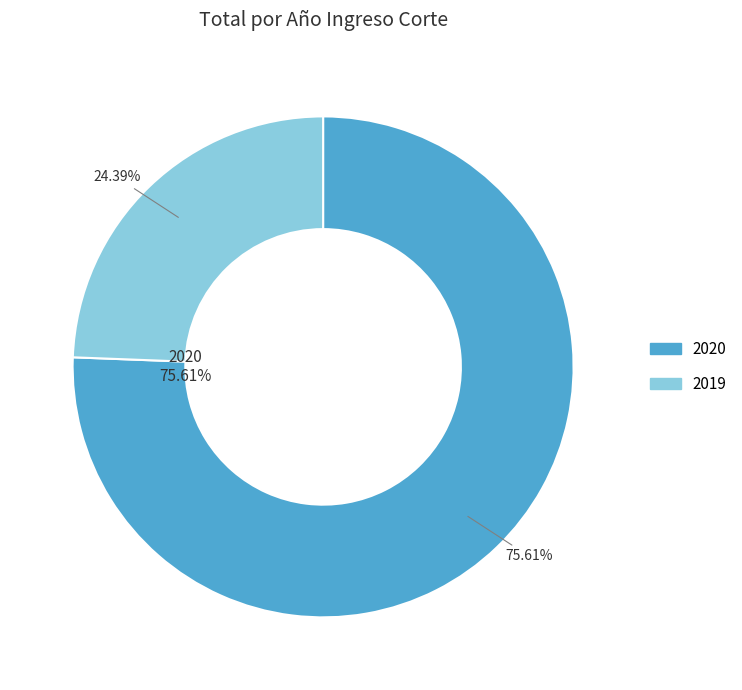

To the nearest percent, what is the difference between the 2020 and 2019 slice percentages?

51%